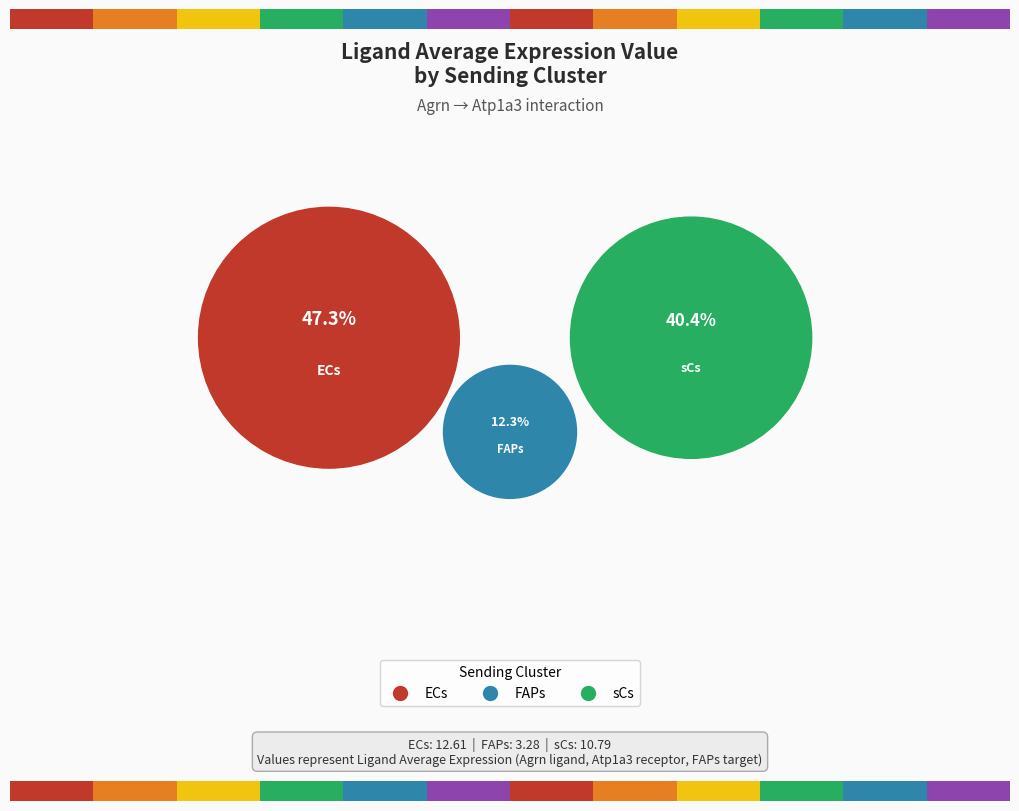

What percentage is NOT represented by FAPs?

87.7%